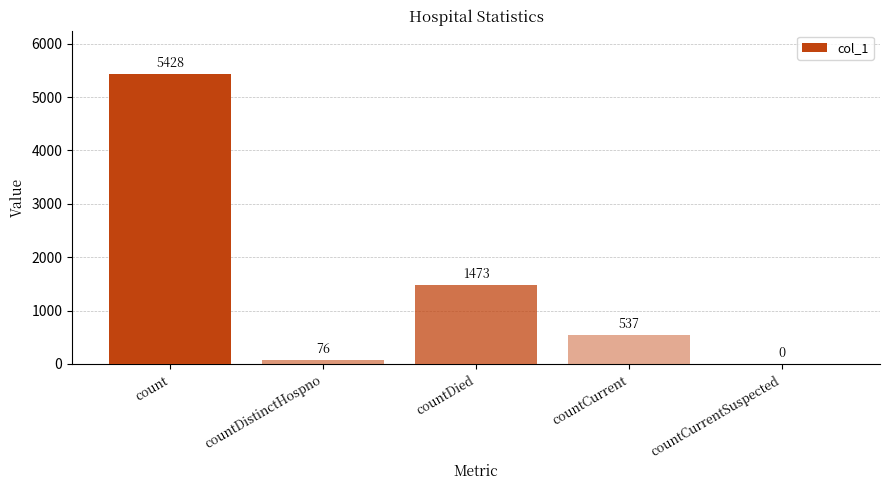

Is it true that the value at countCurrent is 537?

True